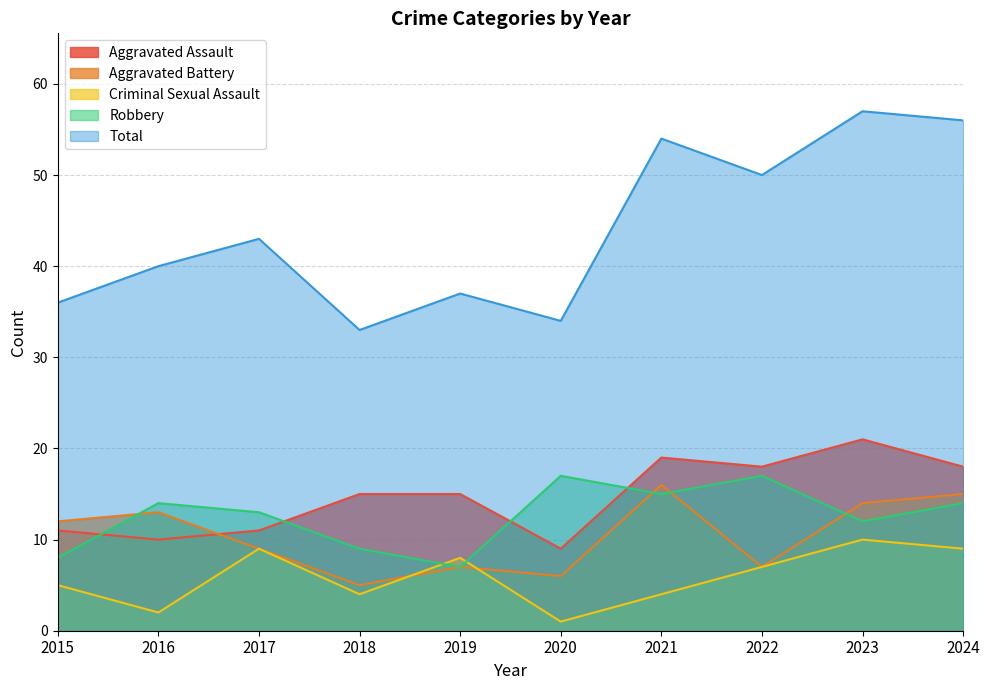

What is the spread (max minus min) of values at 2023?

47